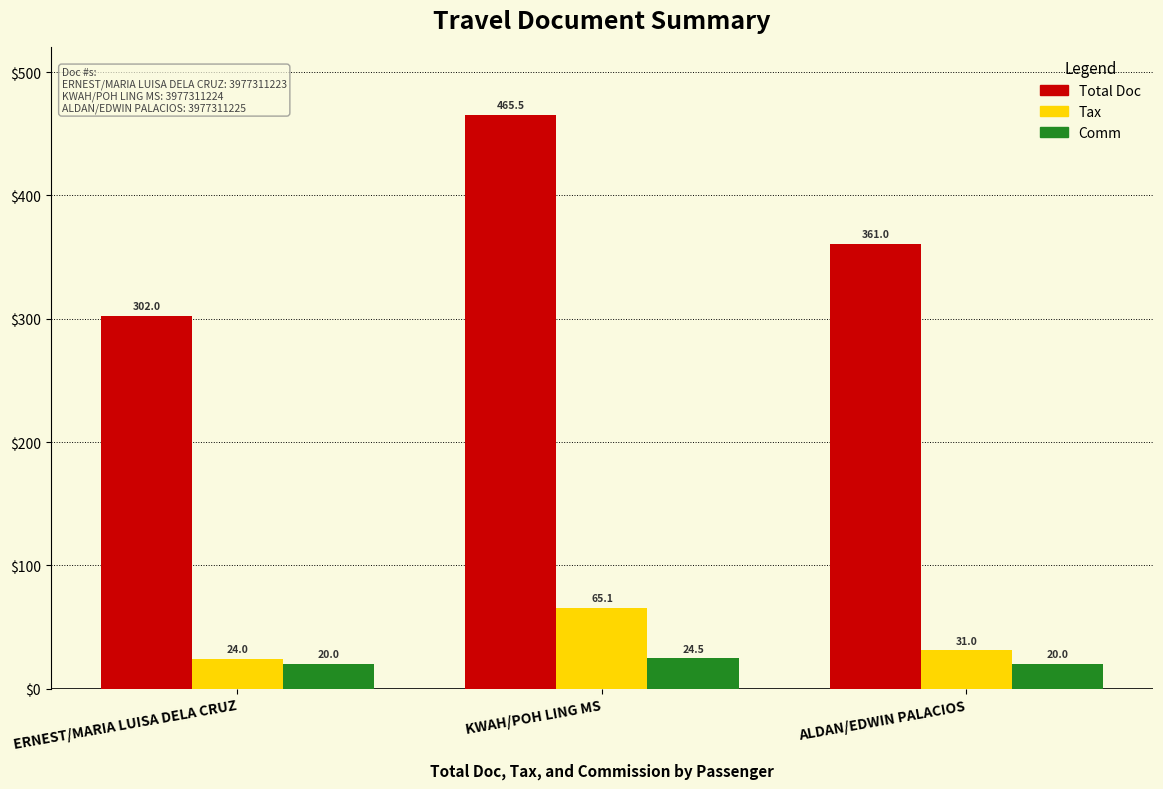

What is the approximate value of Tax at ERNEST/MARIA LUISA DELA CRUZ?

24.0